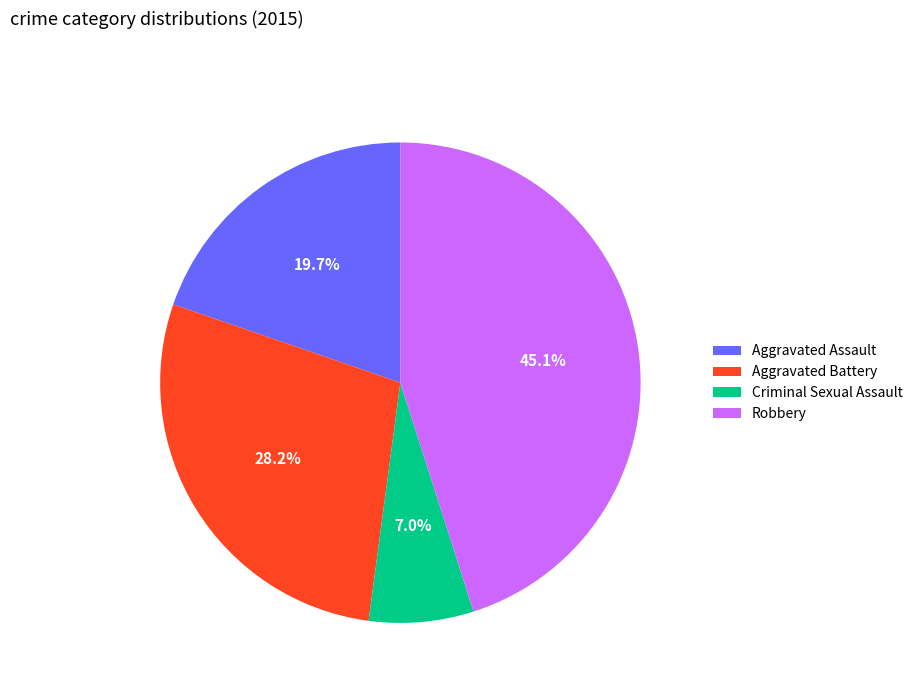

Is there any slice that represents more than half of the pie?

No